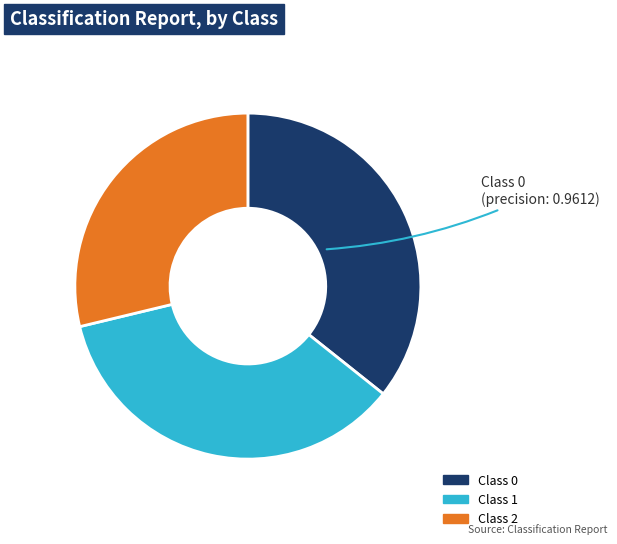

Does any single category account for the majority?

No